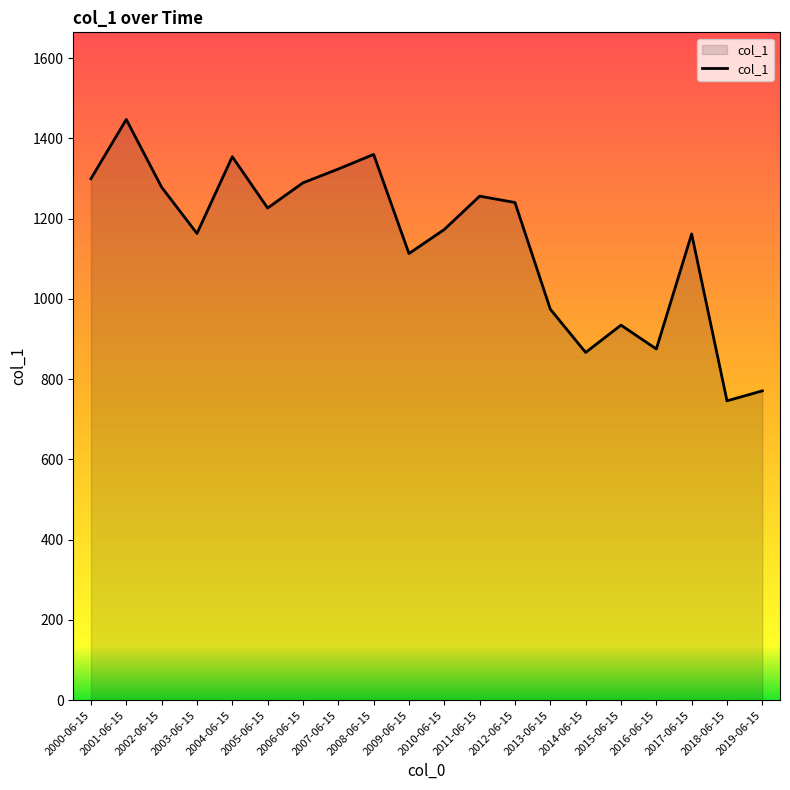

Which label corresponds to the smallest value in the chart?

2018-06-15